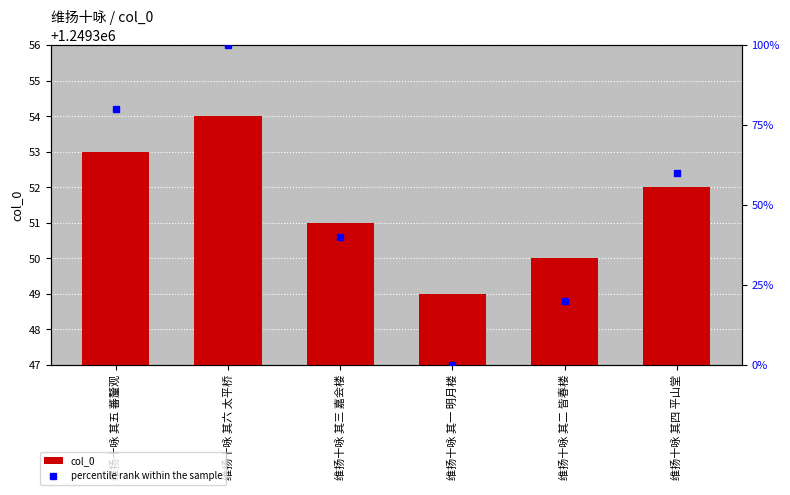

Reading left to right, transcribe all the data shown in this chart.

1249353	1249354	1249351	1249349	1249350	1249352